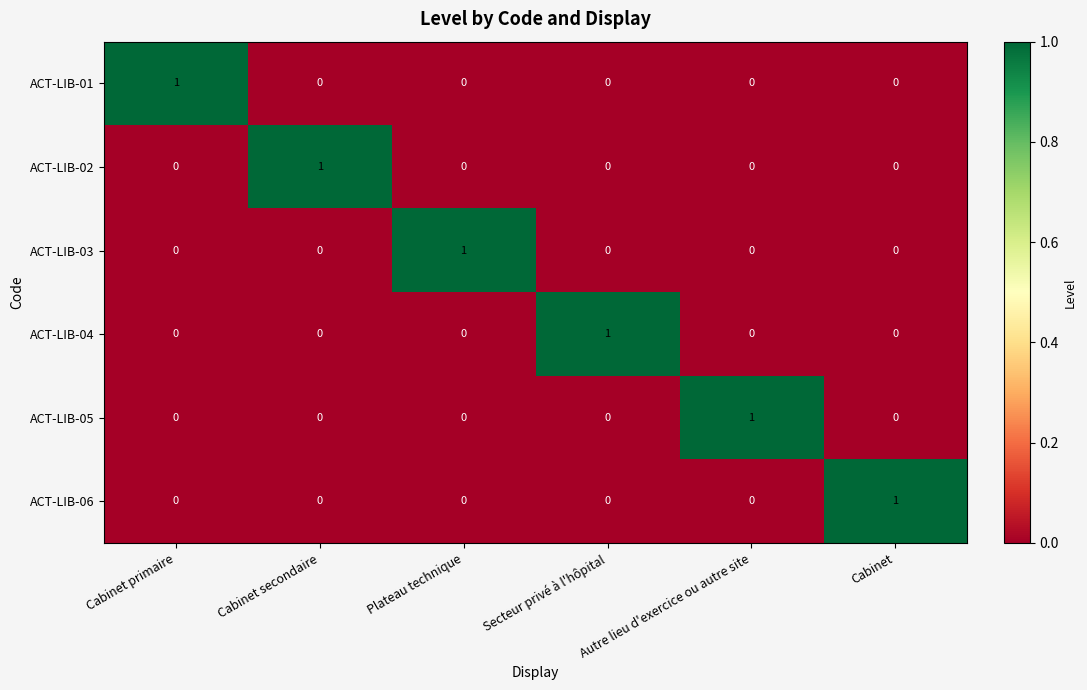

How many ACT-LIB-05 values are between 0 and 1?

6